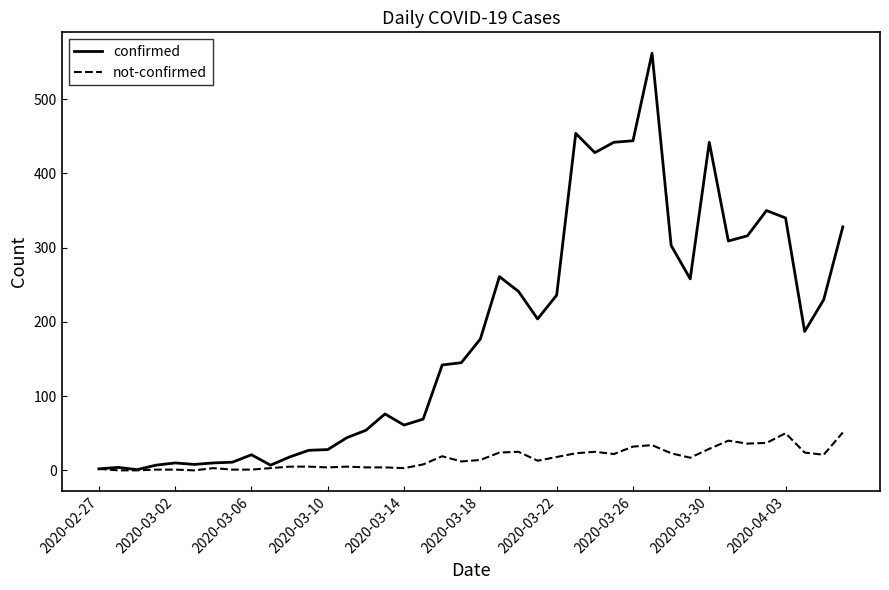

How many values in the confirmed series are below 177?

20